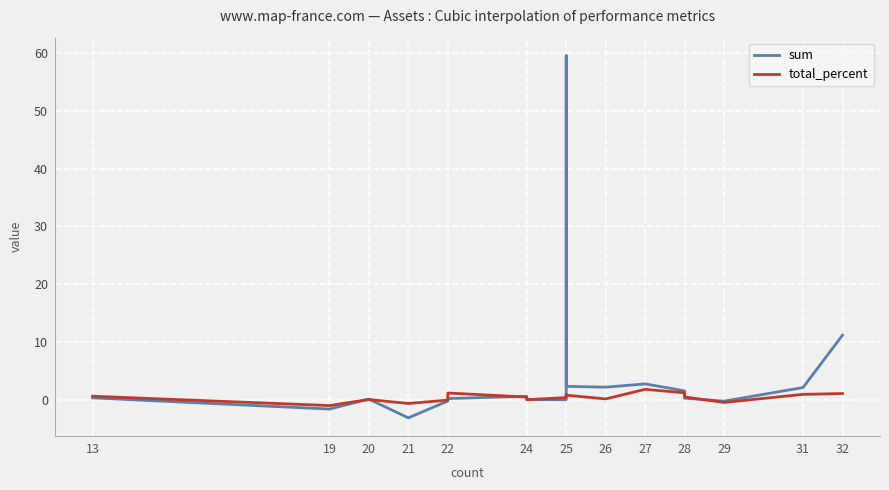

Where do sum and total_percent first cross each other?

19 and 20